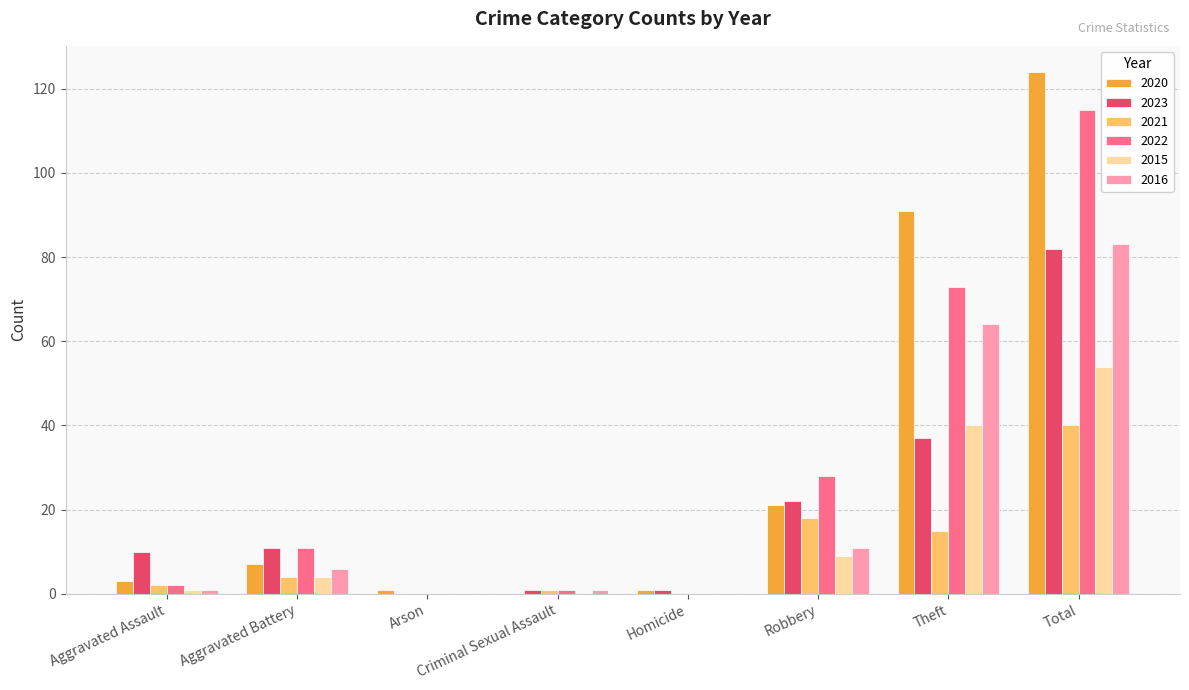

Which series changed the most between Theft and Total?

2023